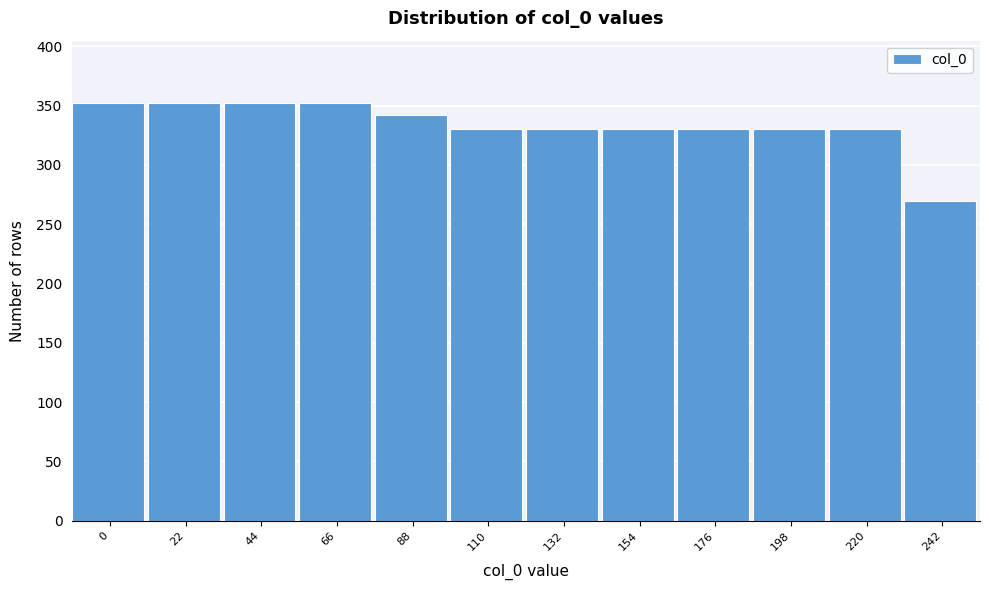

Reading left to right, what are all the values shown in this chart?

352	352	352	352	342	330	330	330	330	330	330	270